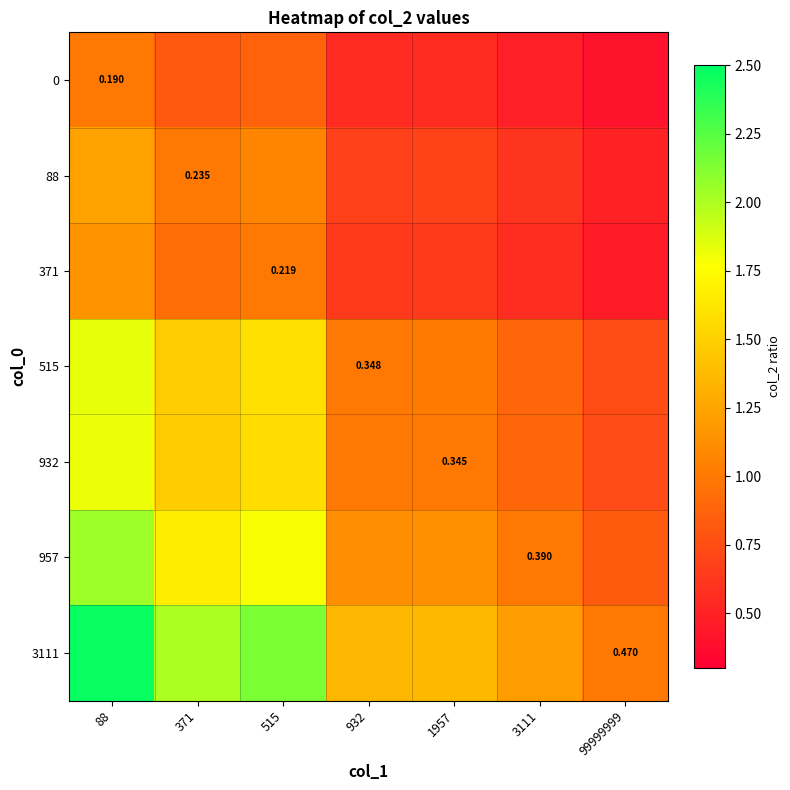

What is the sum of all 3111 values?

11.5